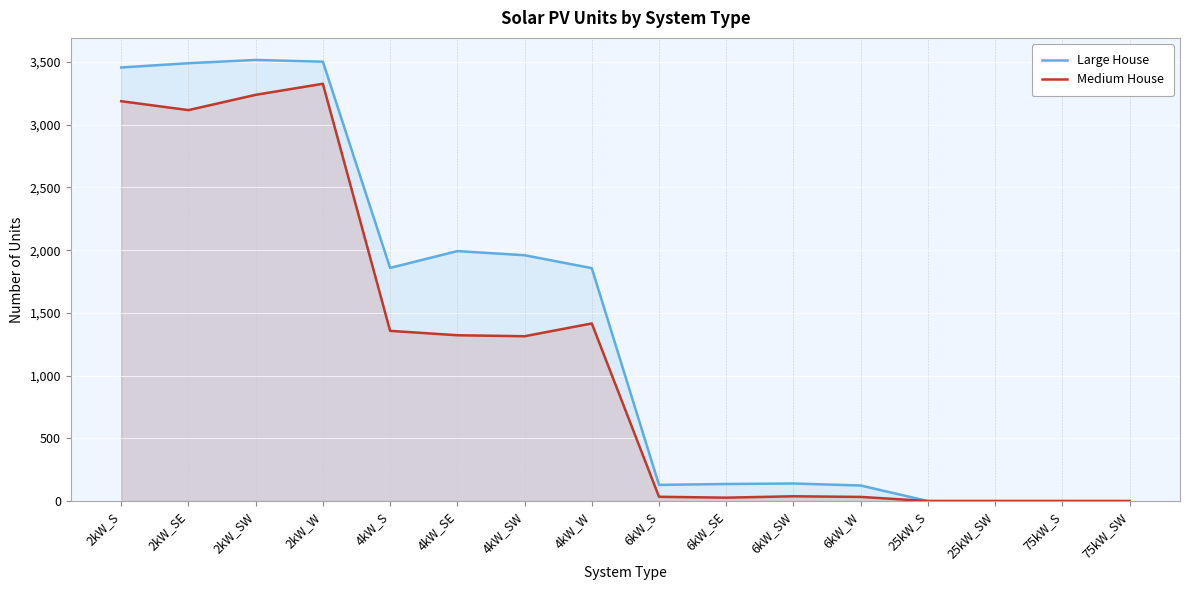

Is the value of Large House at 2kW_W greater than the value of Medium House at 6kW_SE?

Yes